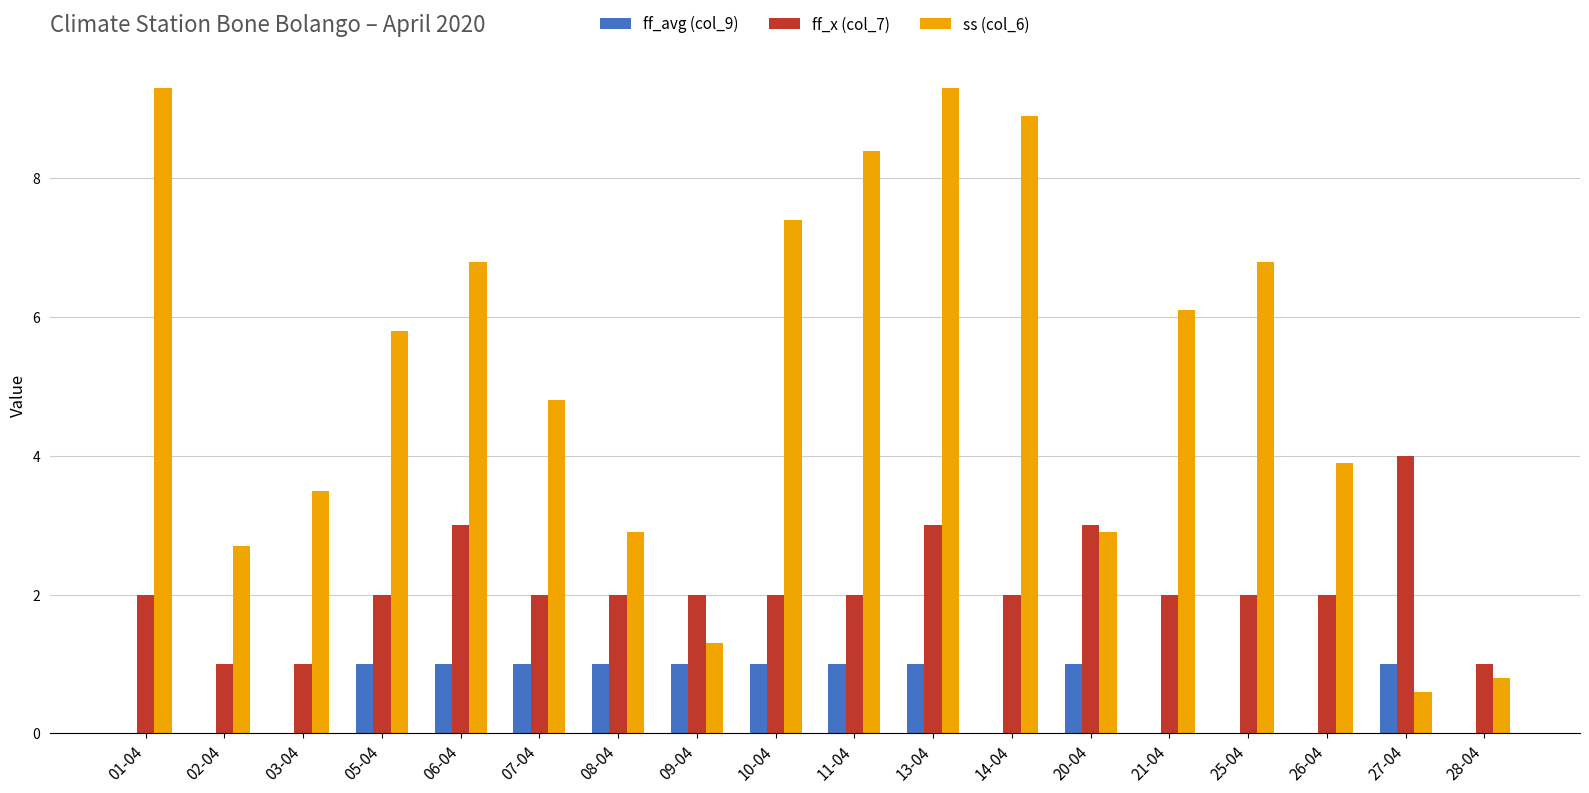

At which category is the sum across all series the highest?

13-04